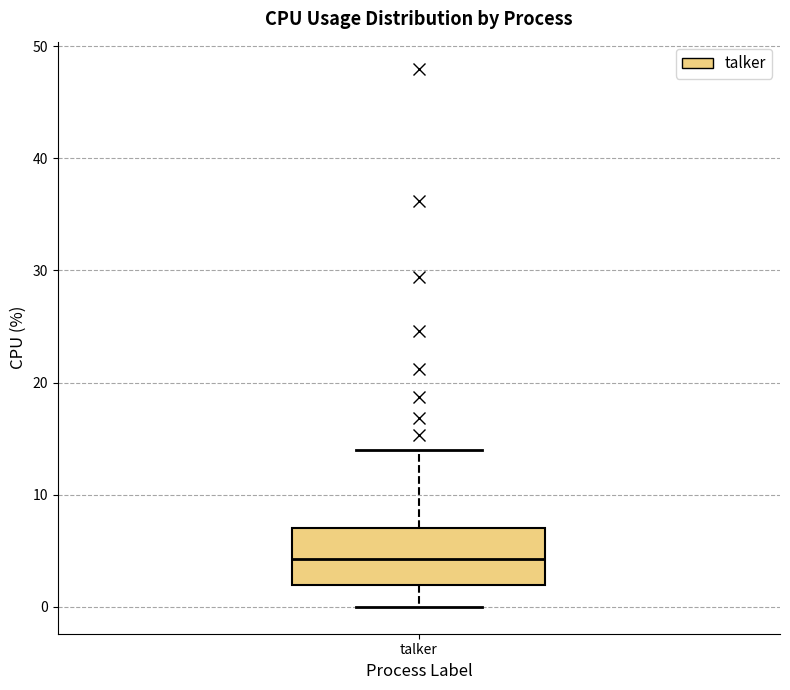

Read this box plot against the y-axis: the position of the median line, the range covered by the box, and the ends of both whiskers. The values are not printed on the chart, so give them approximately, as read against the axis.

median 4, box 2 to 7, whiskers 0 to 14